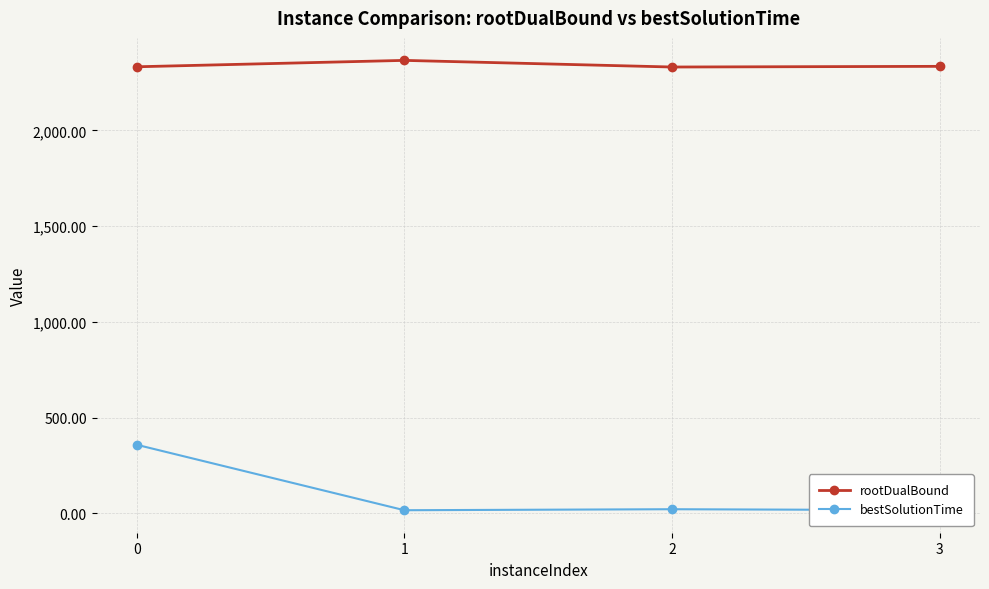

True or false: bestSolutionTime has a value of 15.7 at 1.

True